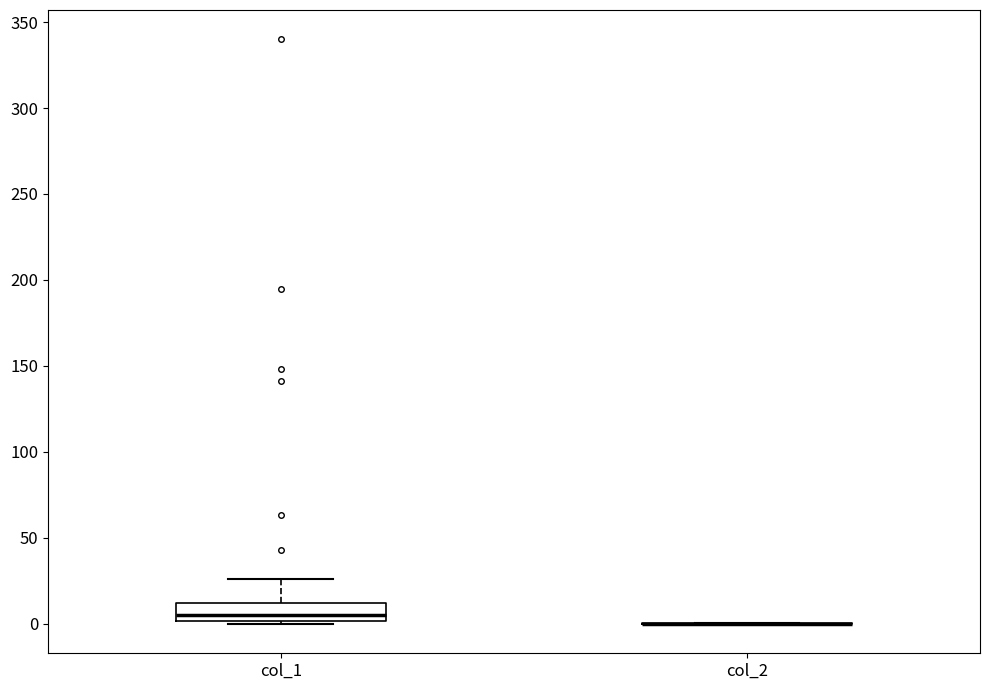

Which box is the tallest, from its lower edge to its upper edge?

col_1